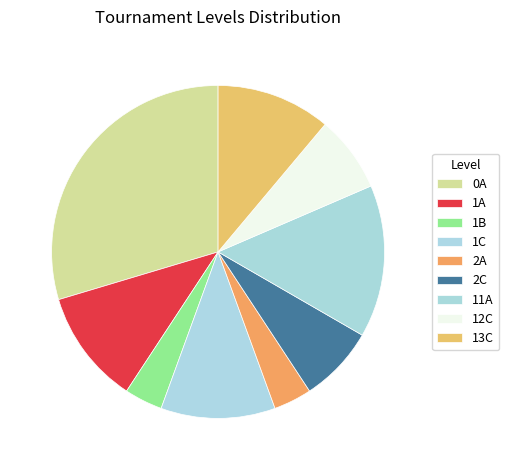

To the nearest percent, what is the difference between the 12C and 0A slice percentages?

22%